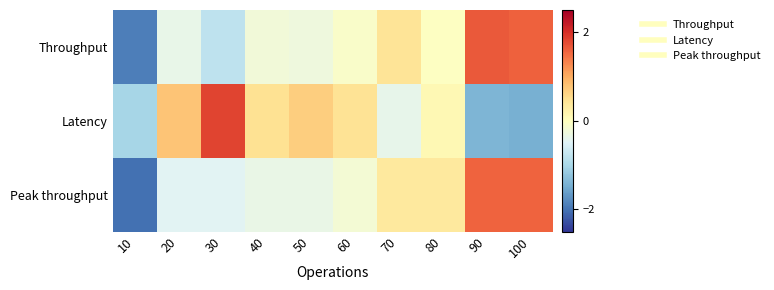

Between 60 and 100, which is larger?

100